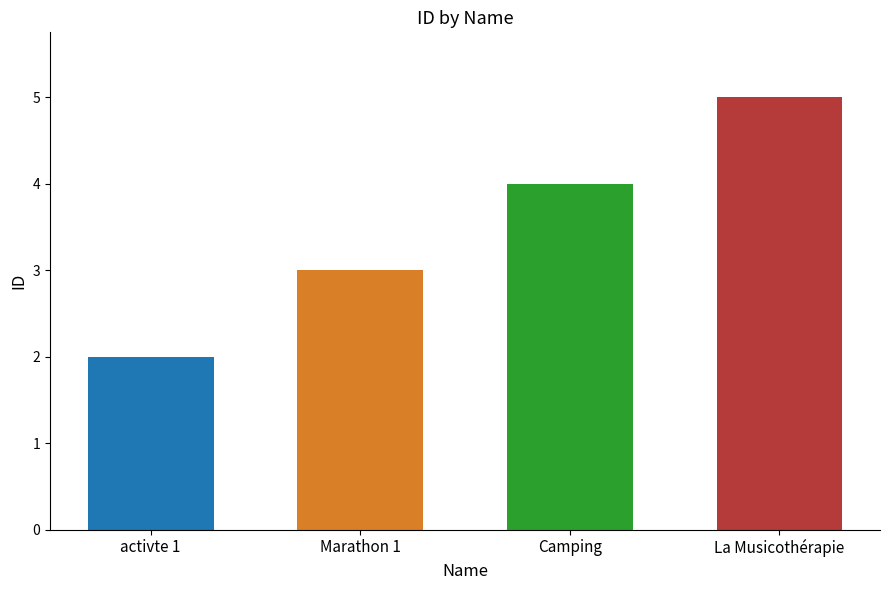

How many values are between 3 and 5?

3